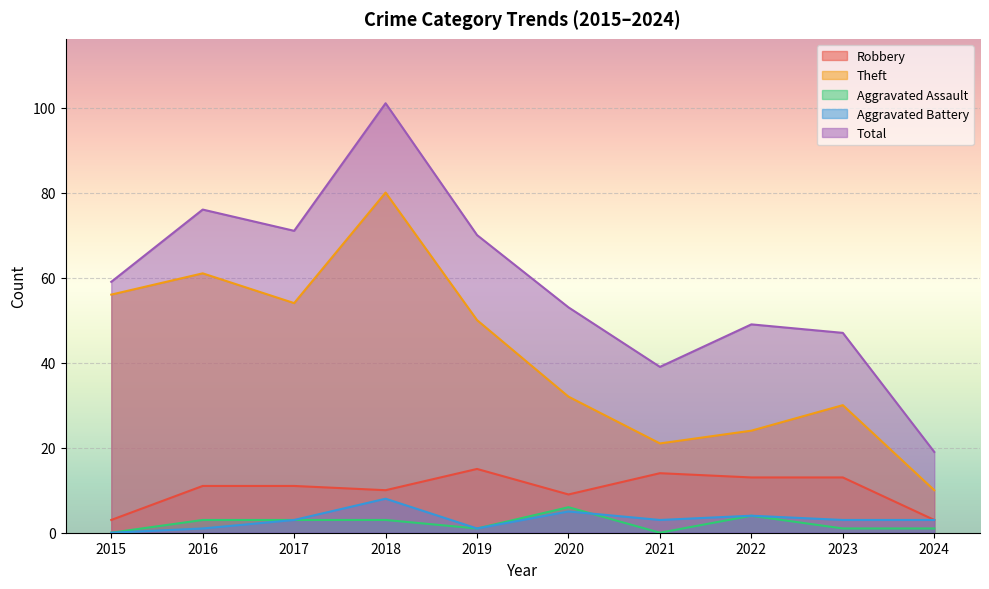

At which label is Robbery closest to 9?

2020